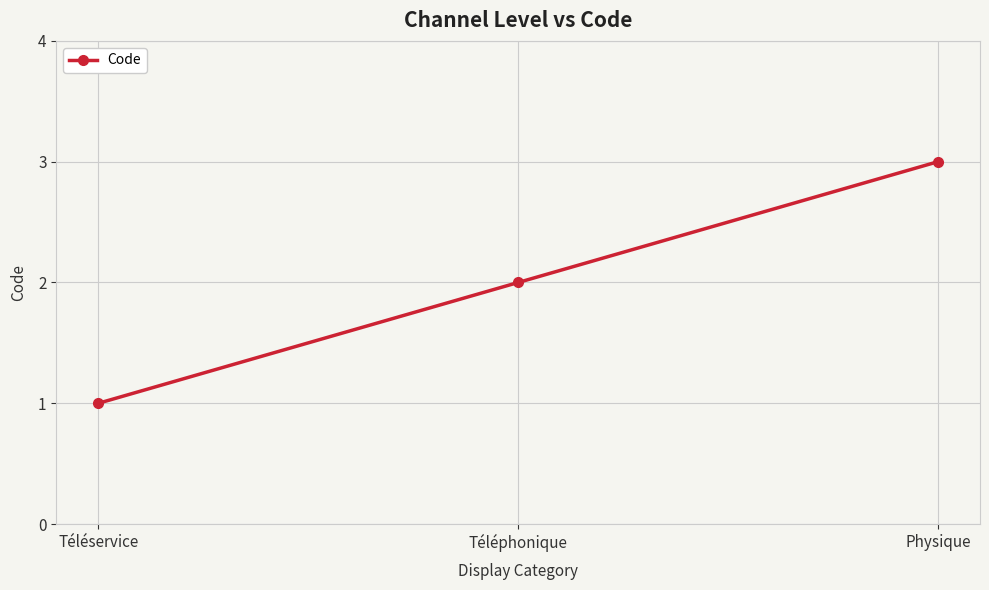

Is it true that the value at Téléphonique is 3?

False